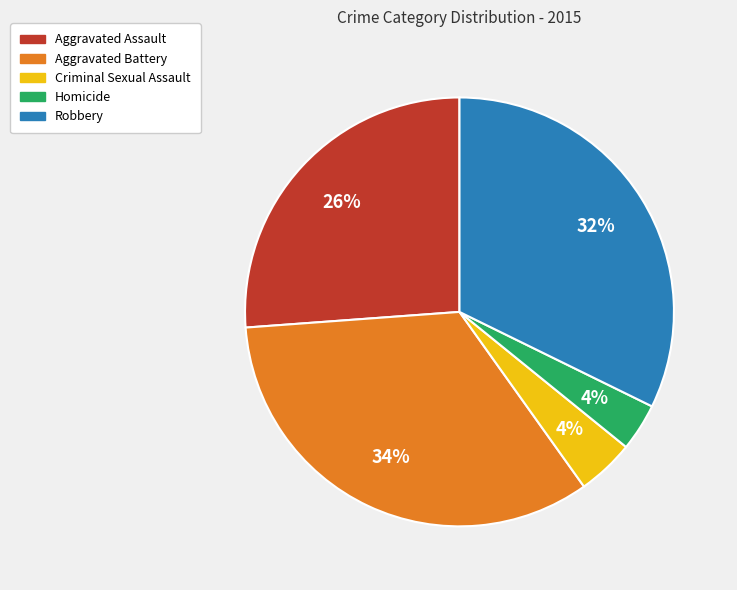

Does any single category account for the majority?

No